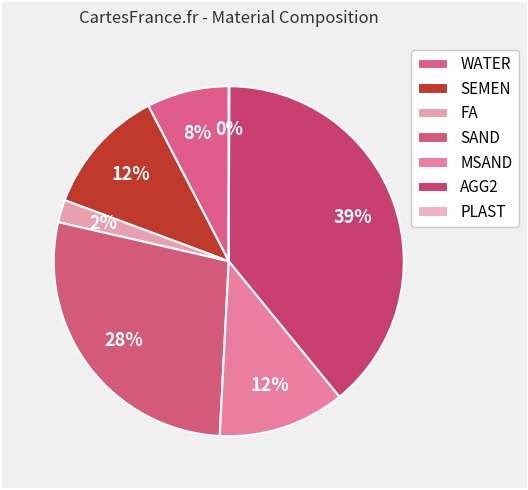

True or false: FA accounts for 2% of the total.

True